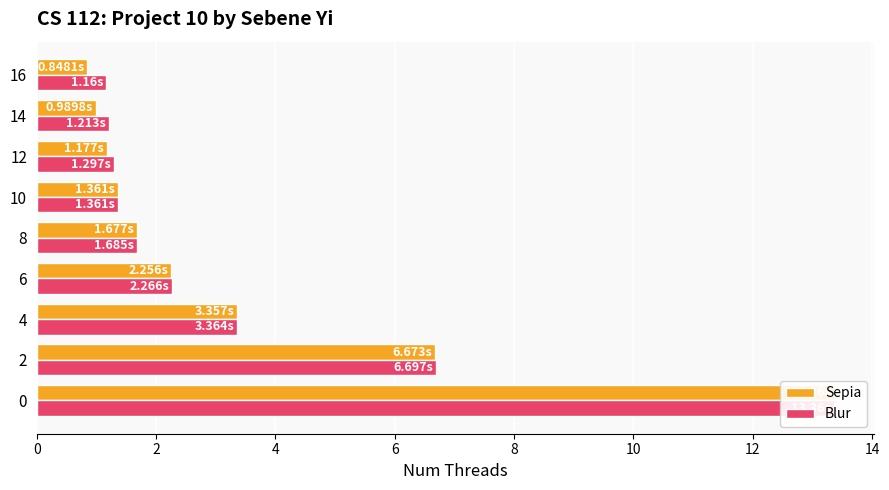

Reading left to right, what are all the values shown in this chart?

Sepia: 13.4	6.7	3.4	2.3	1.7	1.4	1.2	1.0	0.8
Blur: 13.4	6.7	3.4	2.3	1.7	1.4	1.3	1.2	1.2